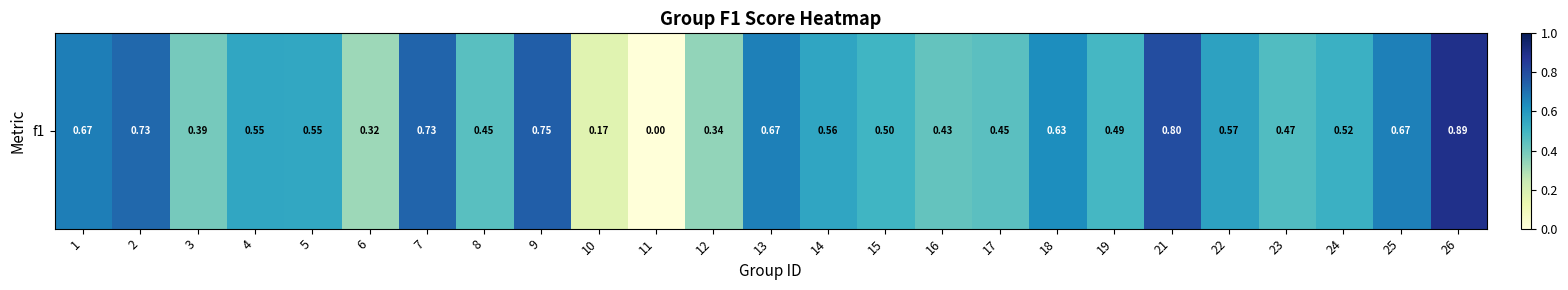

Reading right to left, transcribe all the data shown in this chart.

0.9	0.7	0.5	0.5	0.6	0.8	0.5	0.6	0.4	0.4	0.5	0.6	0.7	0.3	0.0	0.2	0.7	0.5	0.7	0.3	0.5	0.6	0.4	0.7	0.7